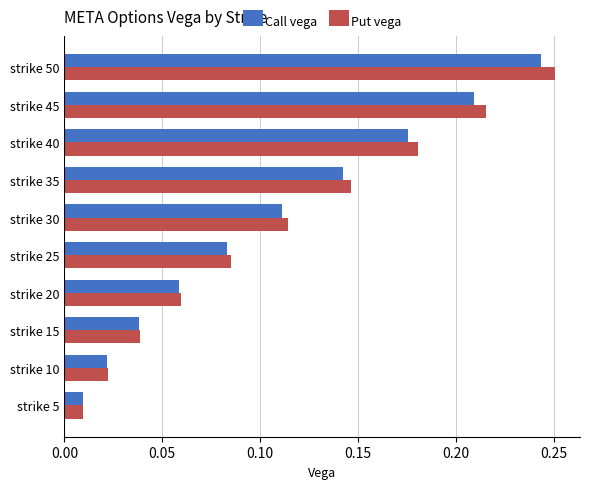

How many data points does each series have?

10